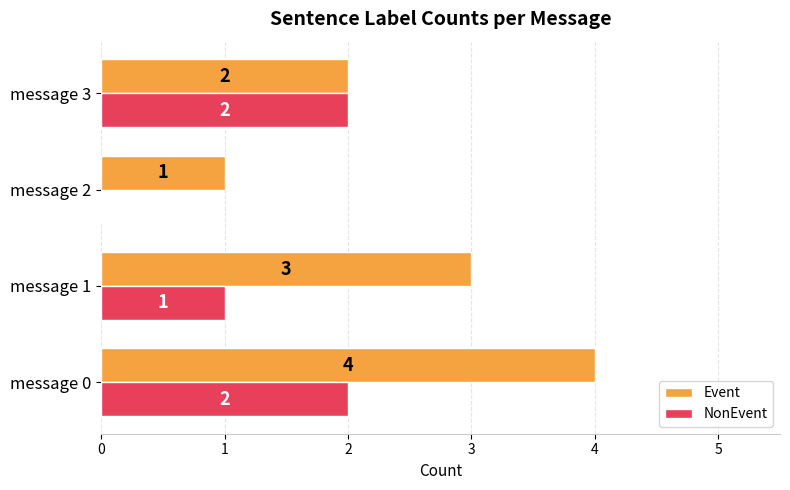

How many Event values are between 2 and 4?

3